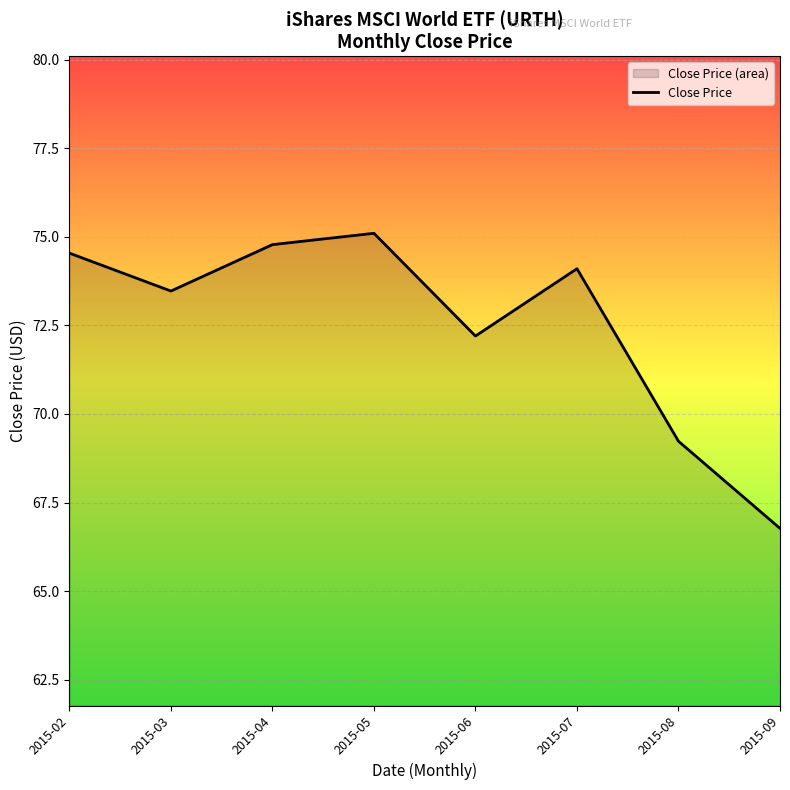

What is the sum of all values?

580.2